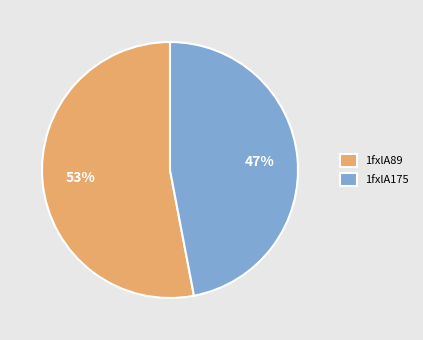

Is the sum of 1fxlA175 and 1fxlA89 greater than half?

Yes